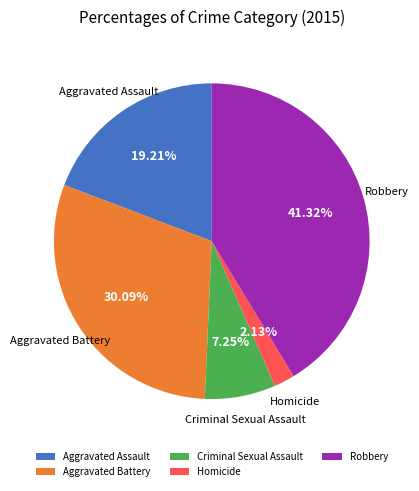

Rank the categories by value from highest to lowest.

Robbery, Aggravated Battery, Aggravated Assault, Criminal Sexual Assault, Homicide